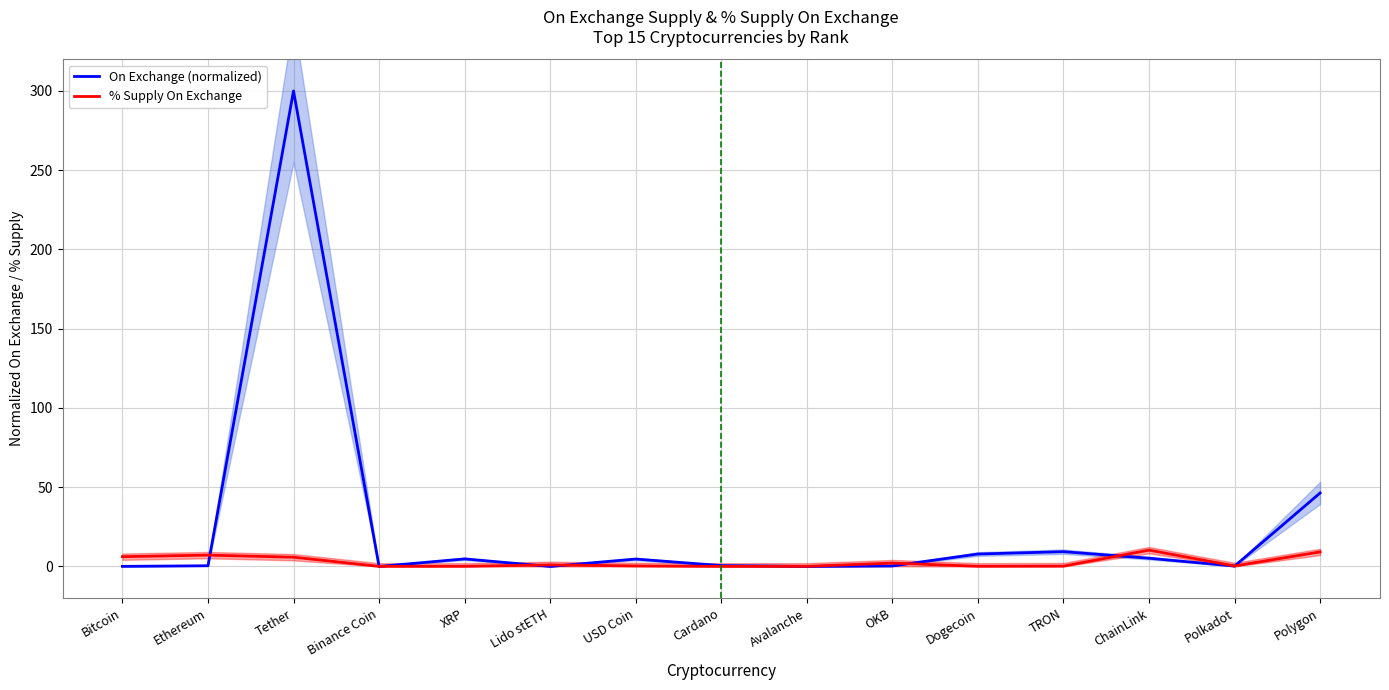

Rank the categories by On Exchange (normalized) value from lowest to highest.

Lido stETH, Binance Coin, Avalanche, Bitcoin, Polkadot, OKB, Ethereum, Cardano, USD Coin, XRP, ChainLink, Dogecoin, TRON, Polygon, Tether